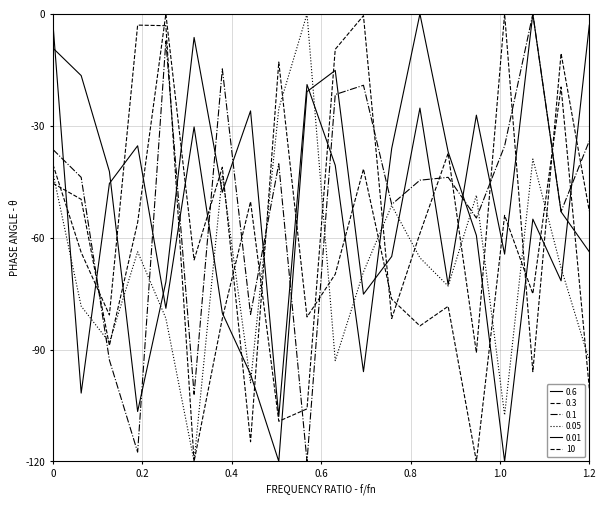

Is this an area chart (filled region under the line)?

No